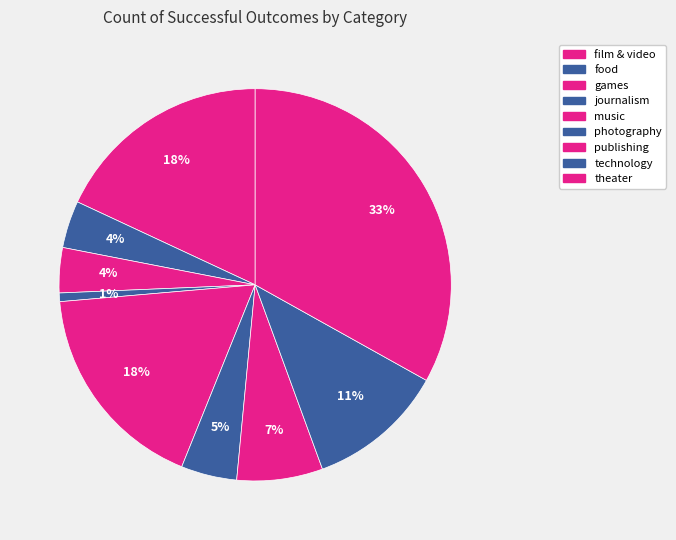

To the nearest percent, what portion does journalism represent?

1%